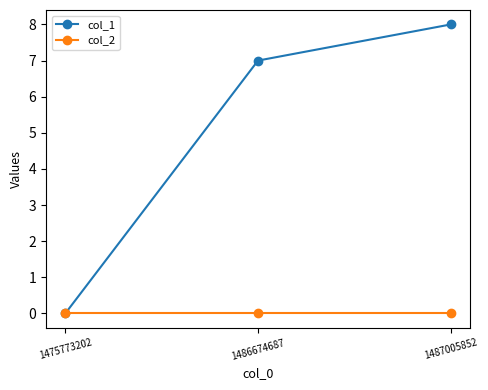

Which series has the widest spread of values?

col_1